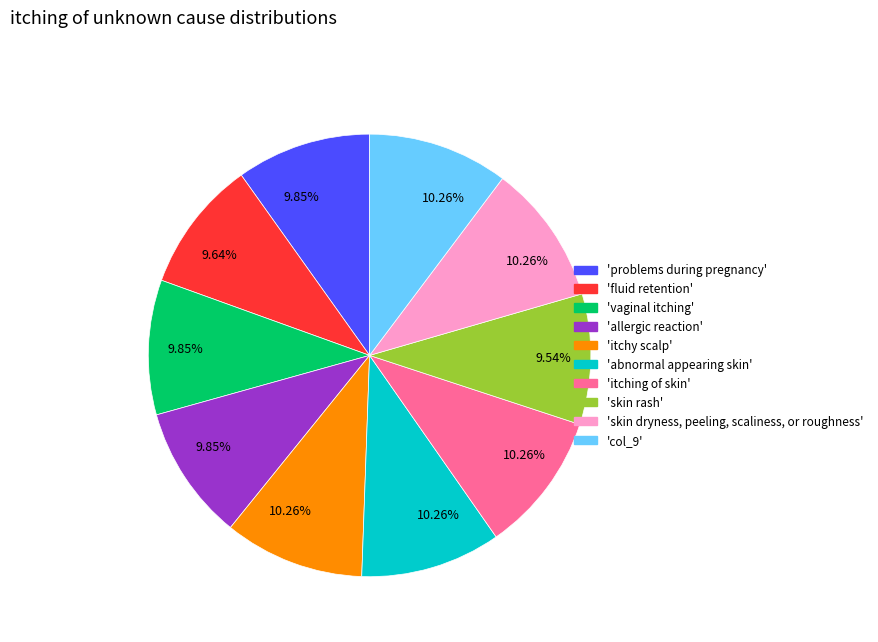

How many slices are in this pie chart?

10